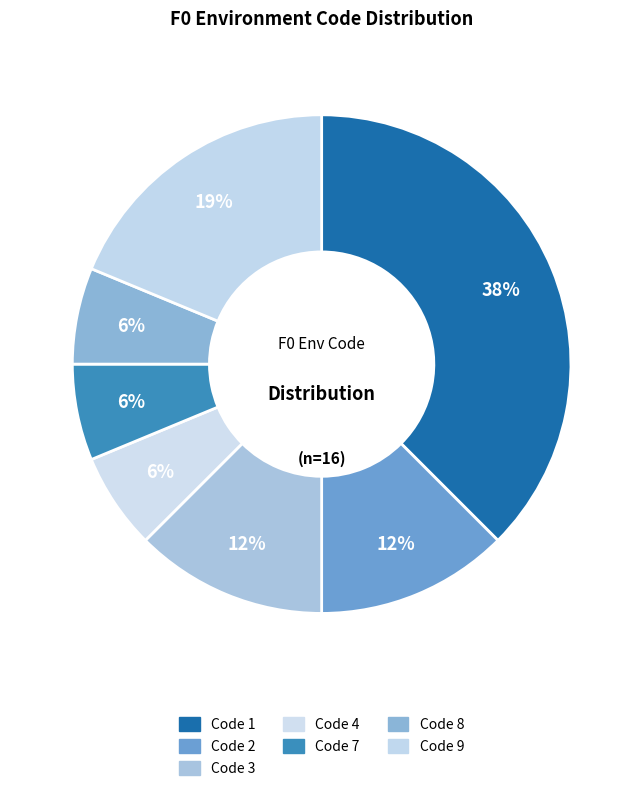

Between Code 3 and Code 8, which is larger?

Code 3